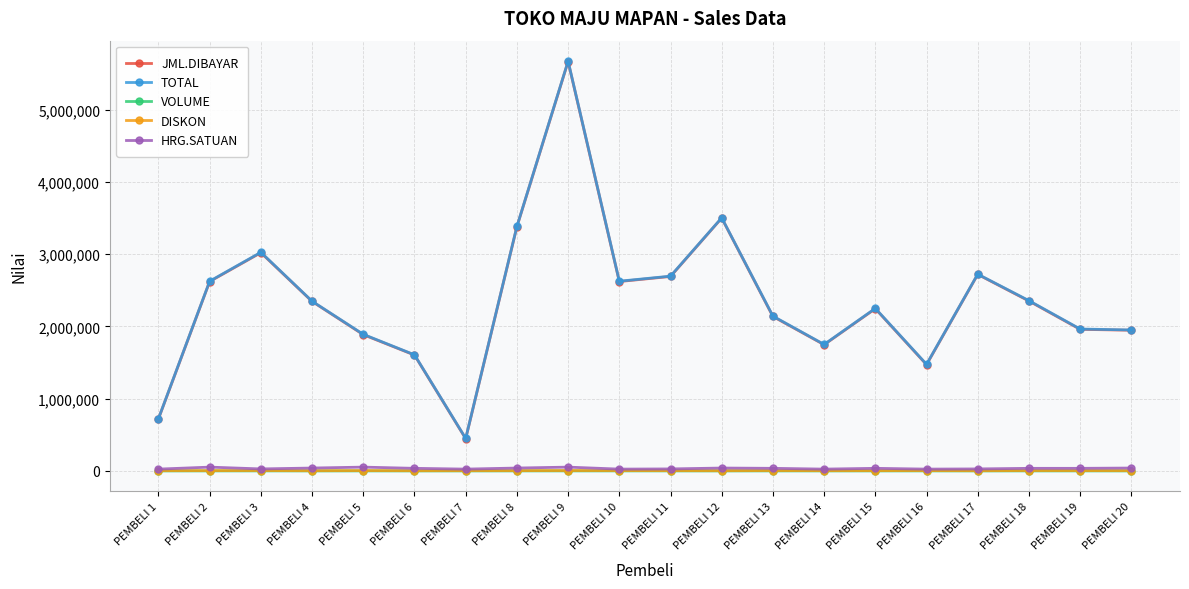

What is the value of the TOTAL point at the 11th from the left?

2695000